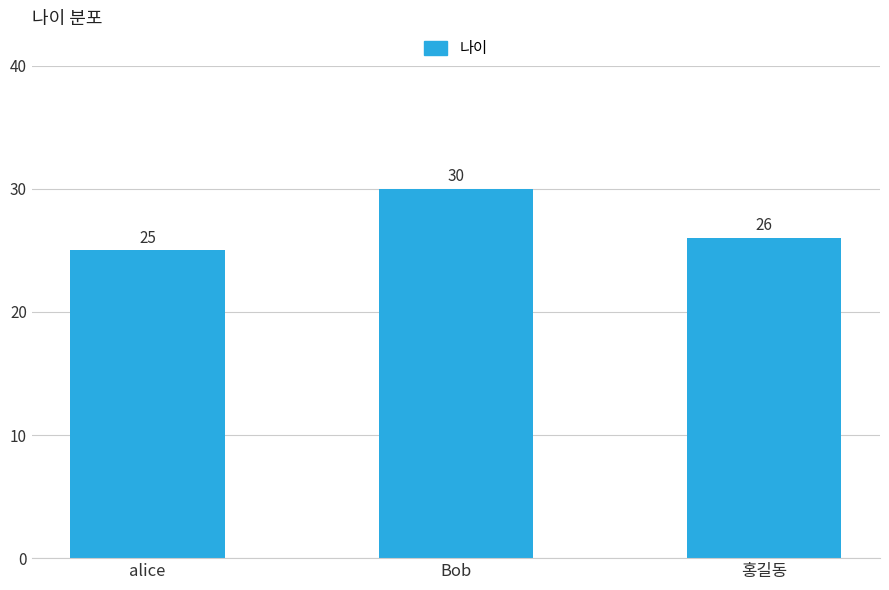

List the labels in order of value, largest first.

Bob, 홍길동, alice